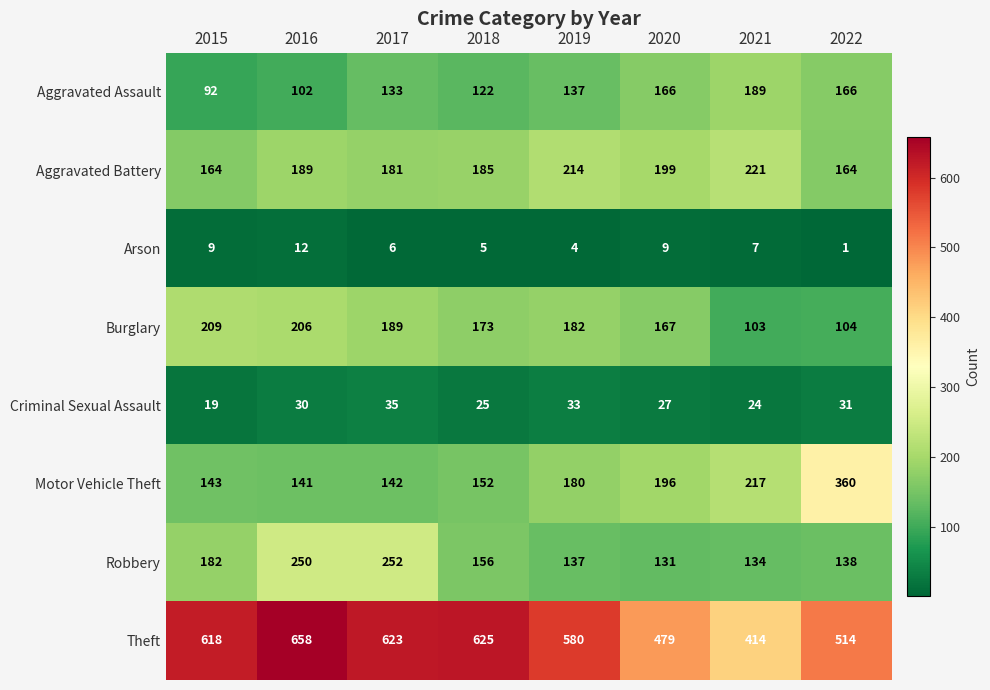

Which series changed the most between 2015 and 2018?

Burglary